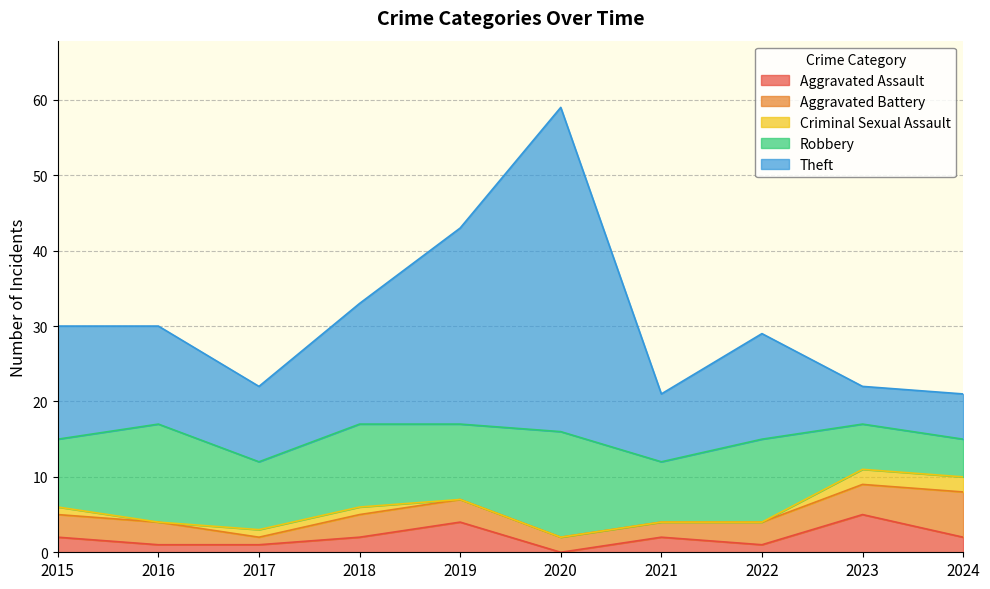

Reading left to right, extract all data points from this chart.

Aggravated Assault: 2	1	1	2	4	0	2	1	5	2
Aggravated Battery: 3	3	1	3	3	2	2	3	4	6
Criminal Sexual Assault: 1	0	1	1	0	0	0	0	2	2
Robbery: 9	13	9	11	10	14	8	11	6	5
Theft: 15	13	10	16	26	43	9	14	5	6